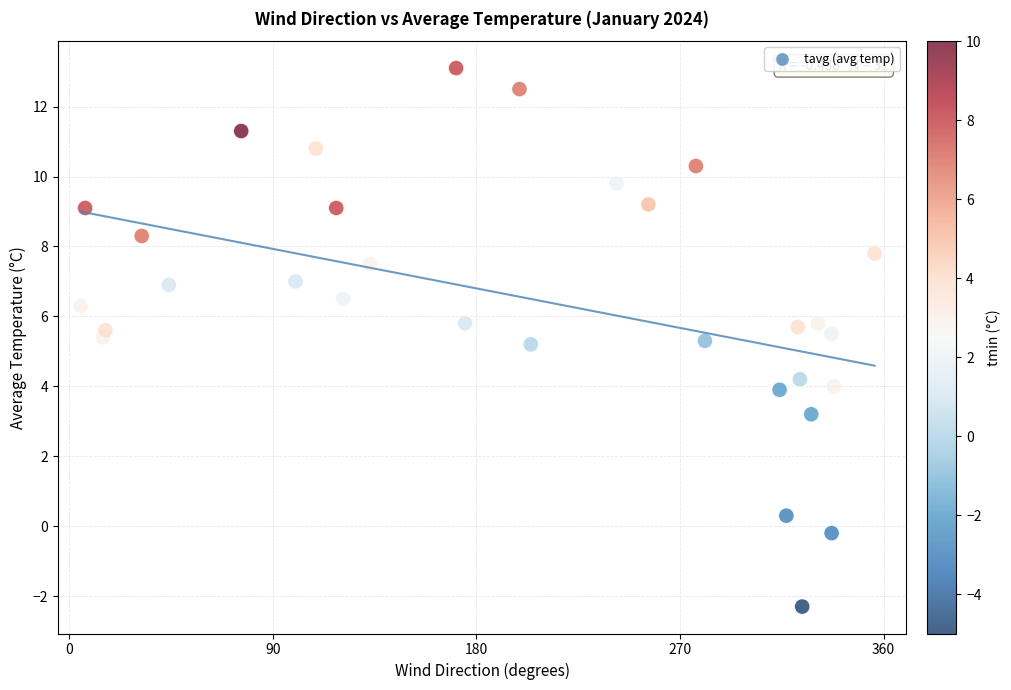

What is the range of X values (max minus min)?

351.0